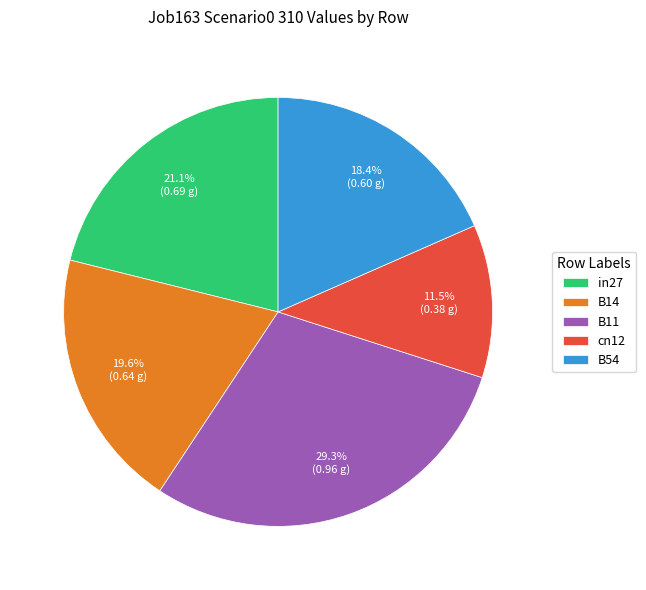

Does any single category account for the majority?

No